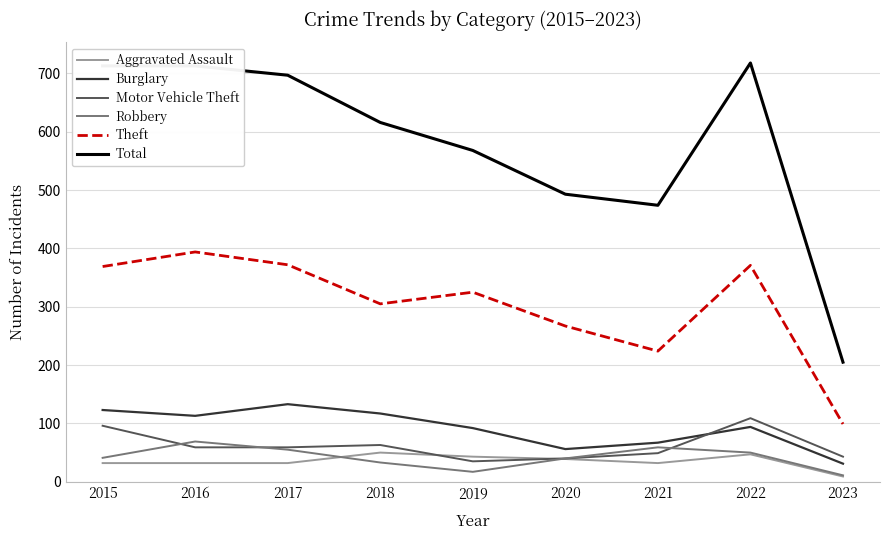

True or false: Total has a value of 285 at 2020.

False